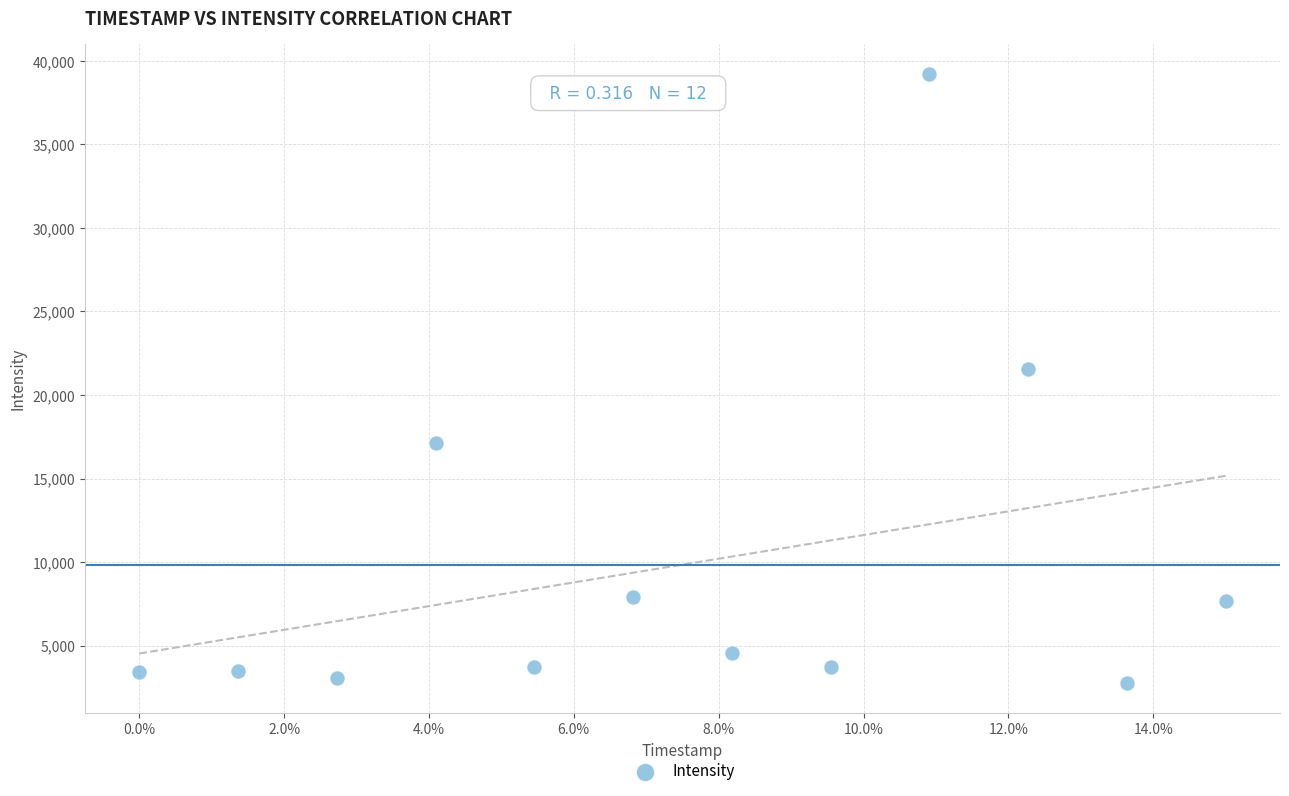

What Y value in the scatter plot is closest to 20976?

21536.6